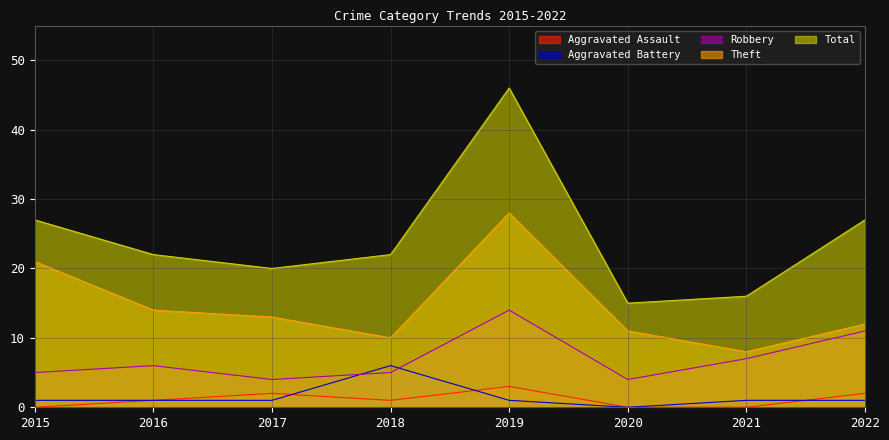

Between 2017 and 2022, which is larger?

2017